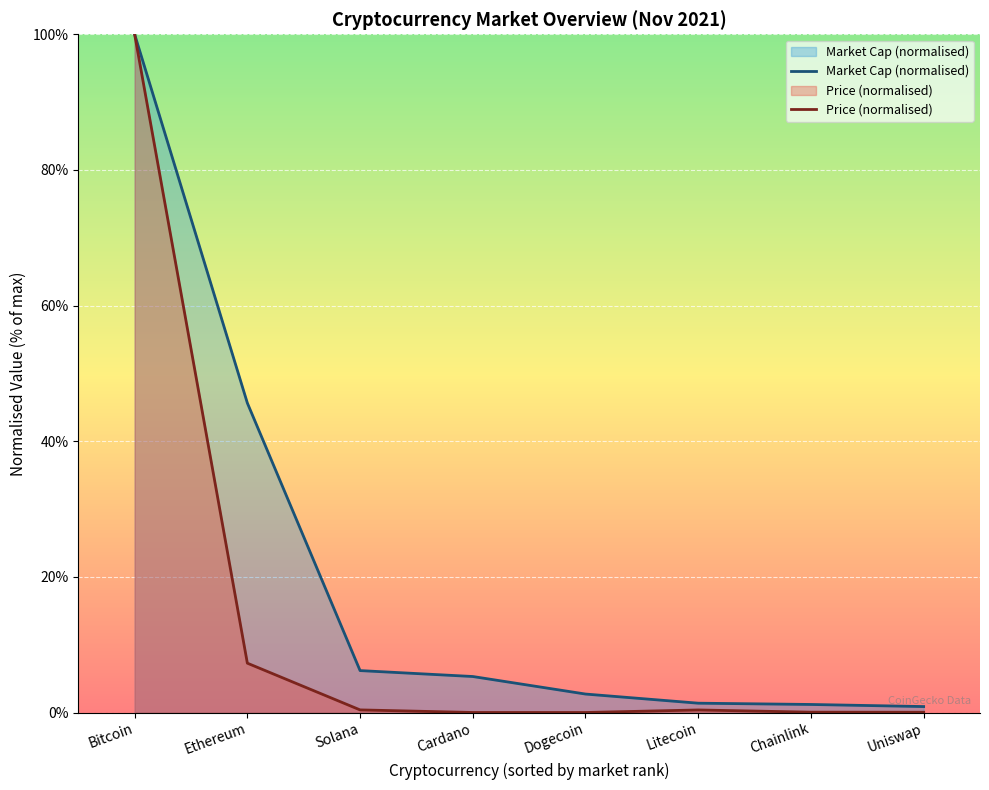

Reading right to left, what are all the values shown in this chart?

Market Cap (normalised): 0.9	1.2	1.4	2.7	5.3	6.2	45.6	100.0
Price (normalised): 0.0	0.0	0.4	0.0	0.0	0.4	7.3	100.0